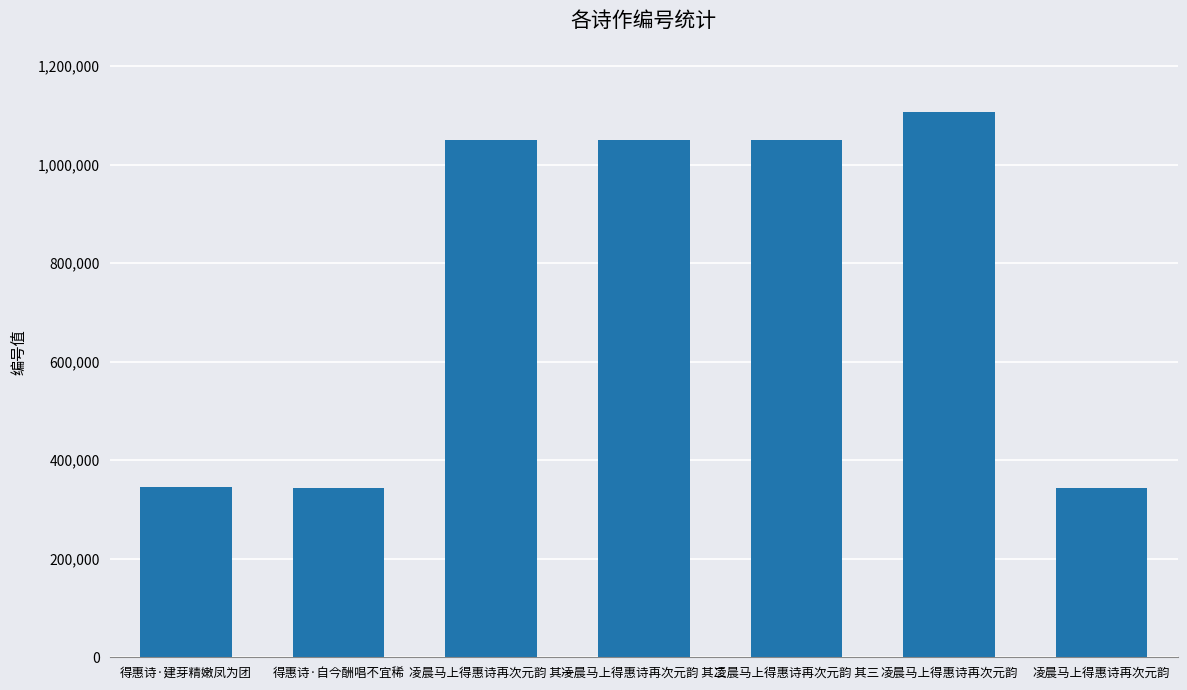

Rank the categories by value from highest to lowest.

凌晨马上得惠诗再次元韵, 凌晨马上得惠诗再次元韵 其三, 凌晨马上得惠诗再次元韵 其二, 凌晨马上得惠诗再次元韵 其一, 得惠诗·建芽精嫩凤为团, 得惠诗·自今酬唱不宜稀, 凌晨马上得惠诗再次元韵